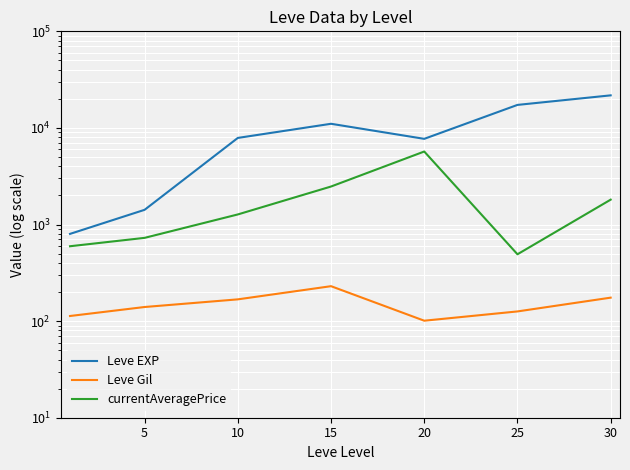

Which label corresponds to the largest value in the chart?

30